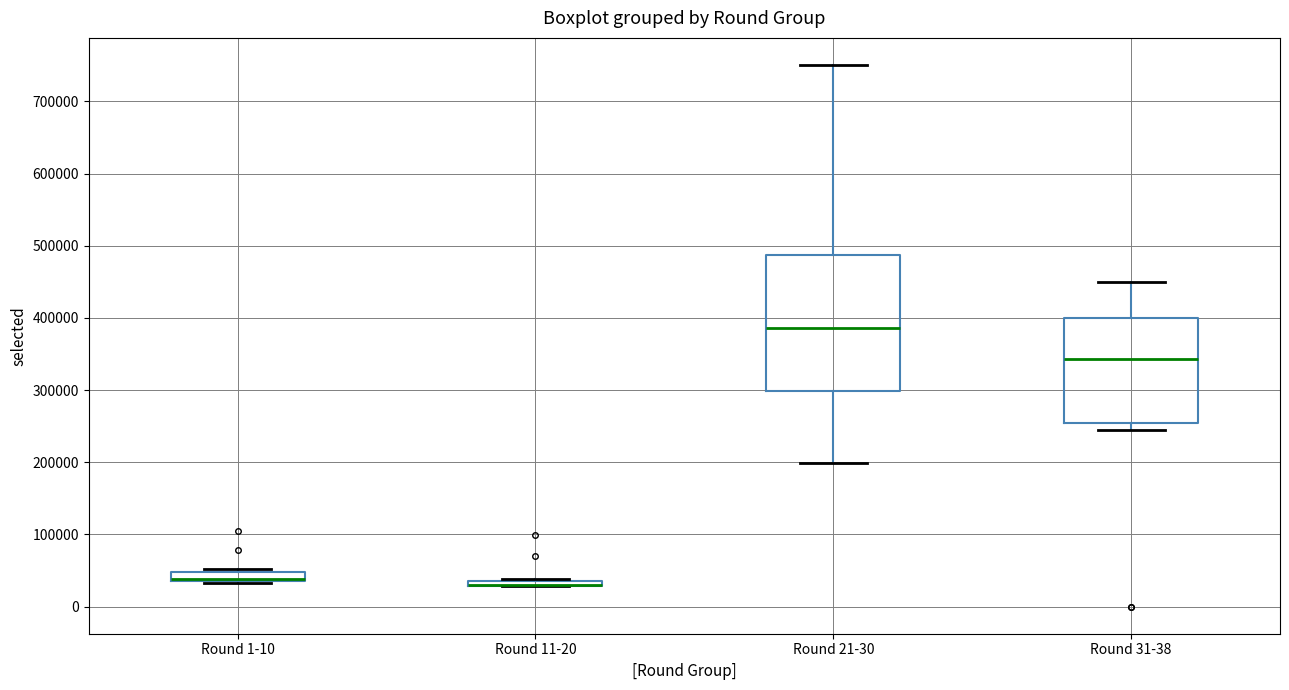

Where is the lower edge of the box for Round 11-20 on the y-axis? The values are not printed on the chart, so give them approximately, as read against the axis.

30000